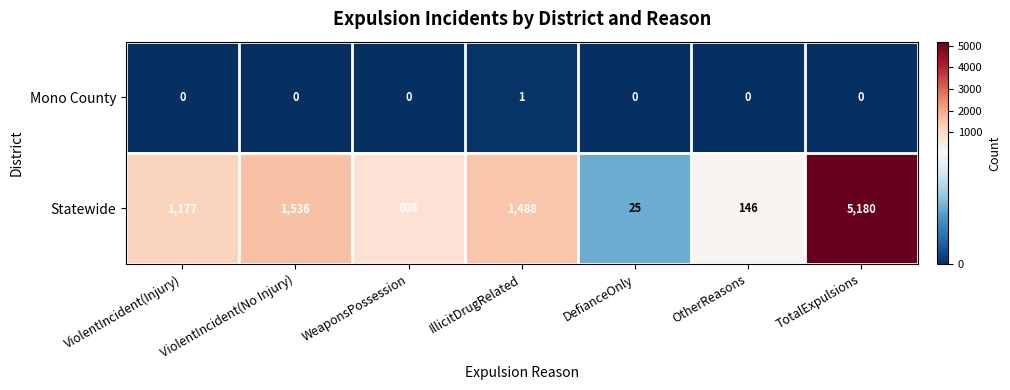

What is the spread (max minus min) of values at ViolentIncident(No Injury)?

1536